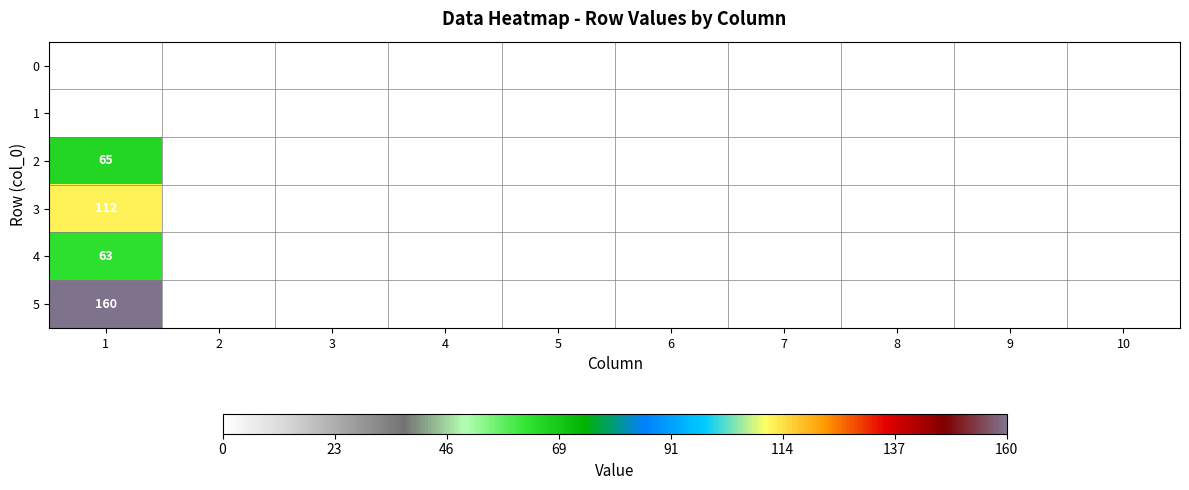

Is it true that 3 equals 112 at 1?

True